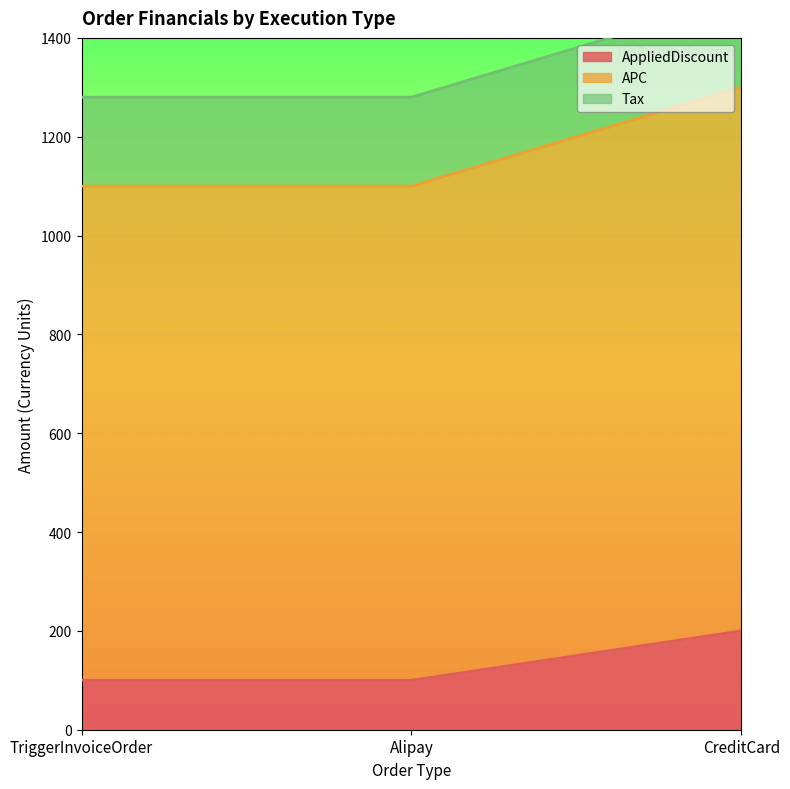

The value of APC at TriggerInvoiceOrder is 1100. True or false?

True